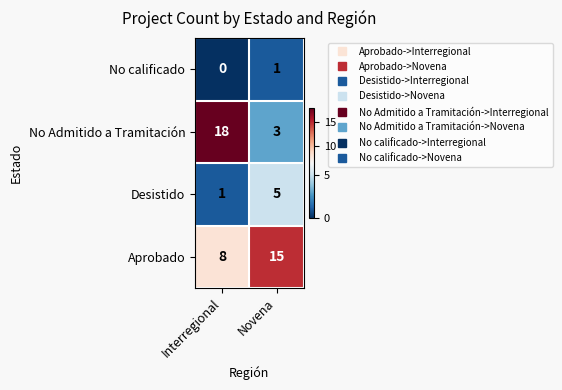

The Desistido series shows 1 at Interregional. True or false?

True